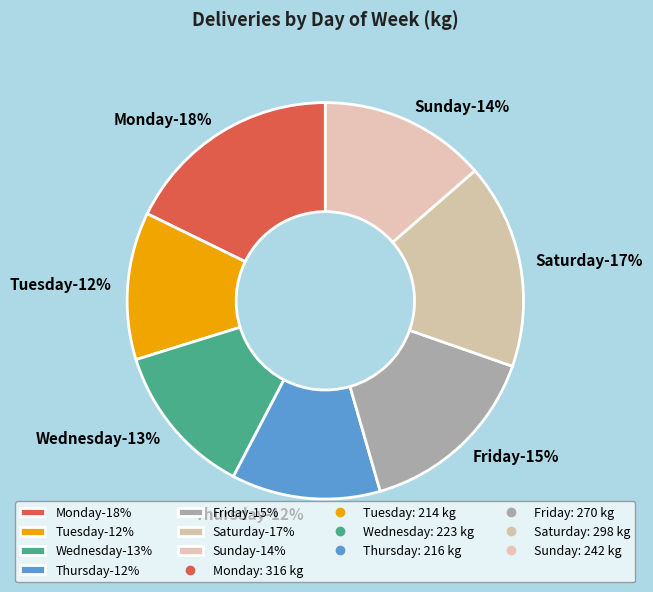

Rank the categories by value from lowest to highest.

2, 4, 3, 7, 5, 6, 1